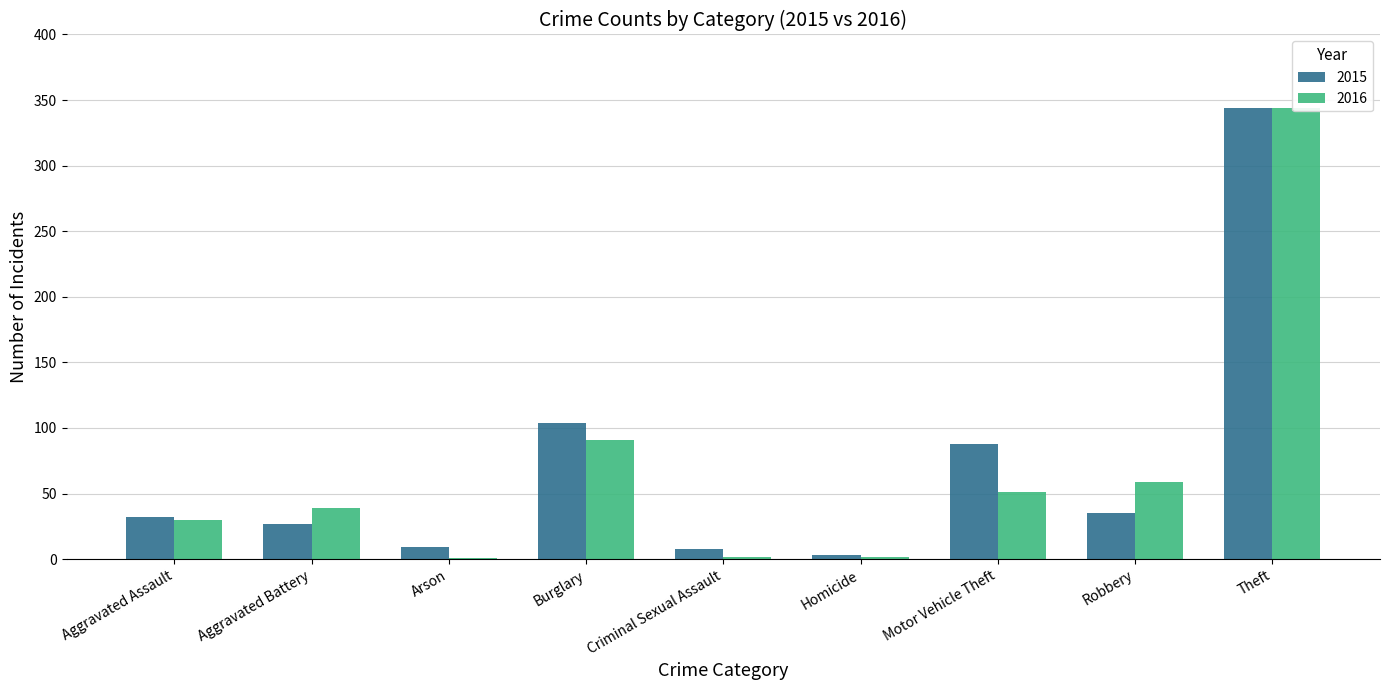

Reading left to right, list all the values displayed in this chart.

2015: 32	27	9	104	8	3	88	35	344
2016: 30	39	1	91	2	2	51	59	344